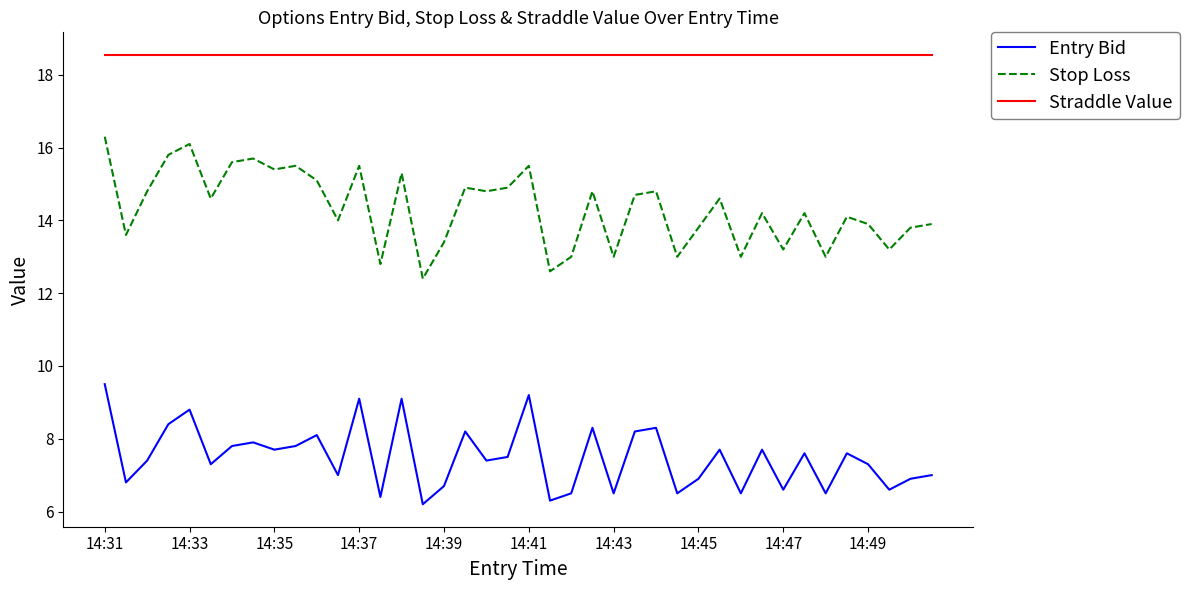

Which series has the widest spread of values?

Stop Loss